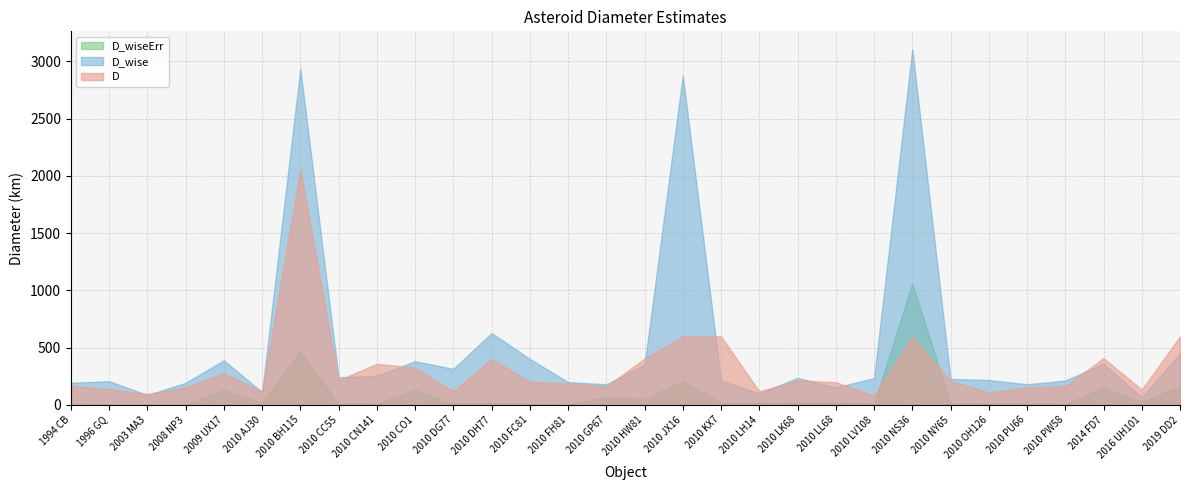

What position from the left is 1996 GQ?

2